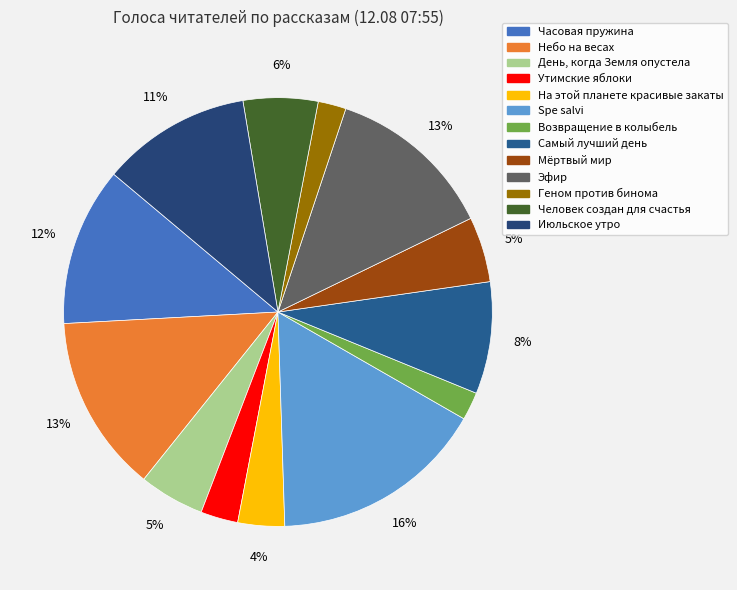

True or false: Эфир accounts for 5% of the total.

False